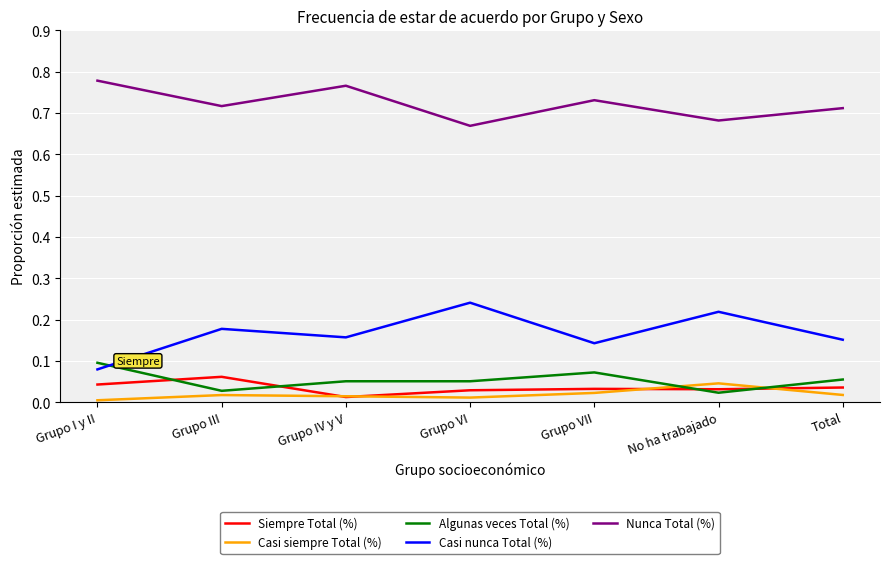

Rank the series at Total from highest to lowest value.

Nunca Total (%), Casi nunca Total (%), Algunas veces Total (%), Siempre Total (%), Casi siempre Total (%)